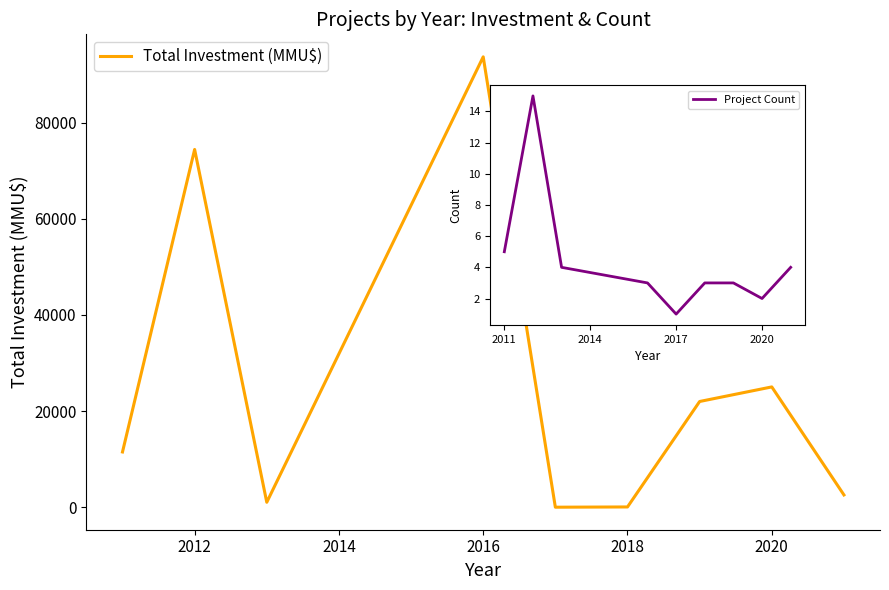

How many interior local peaks does the Project Count series have?

1